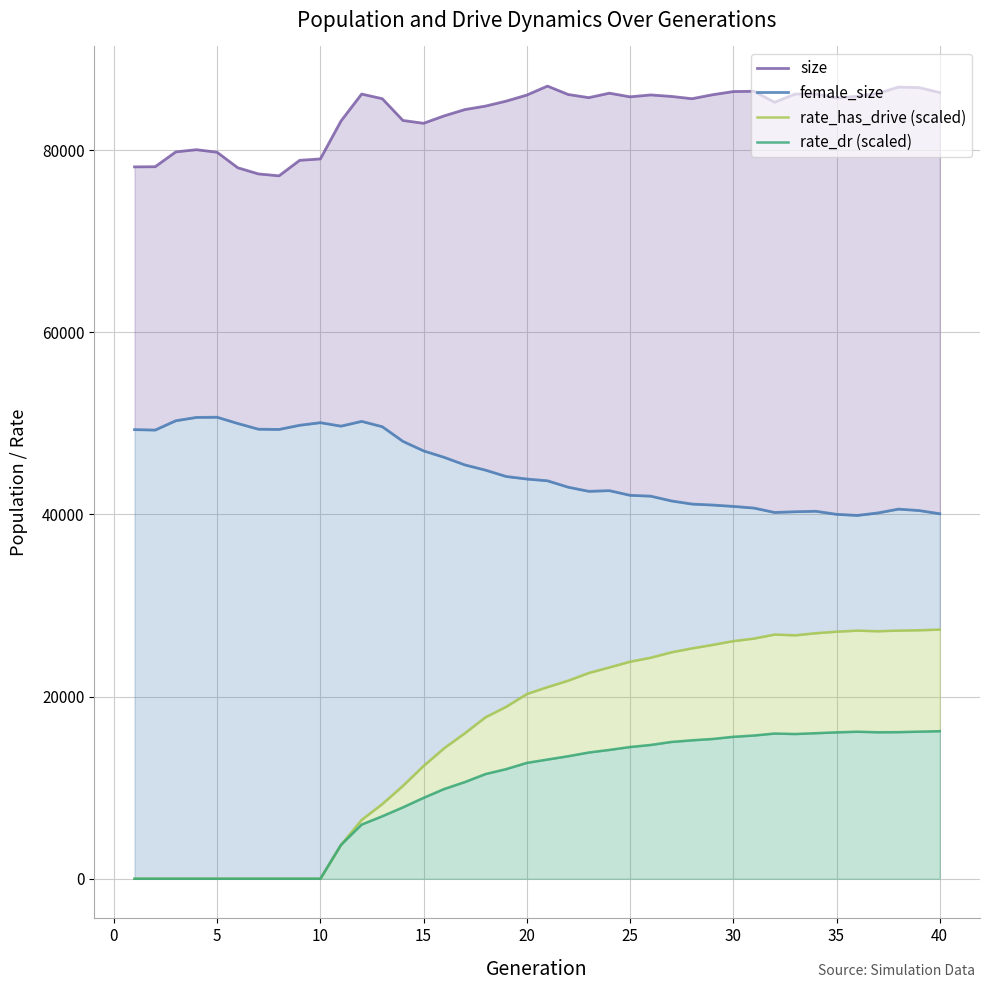

Which series has the largest total across all categories?

size